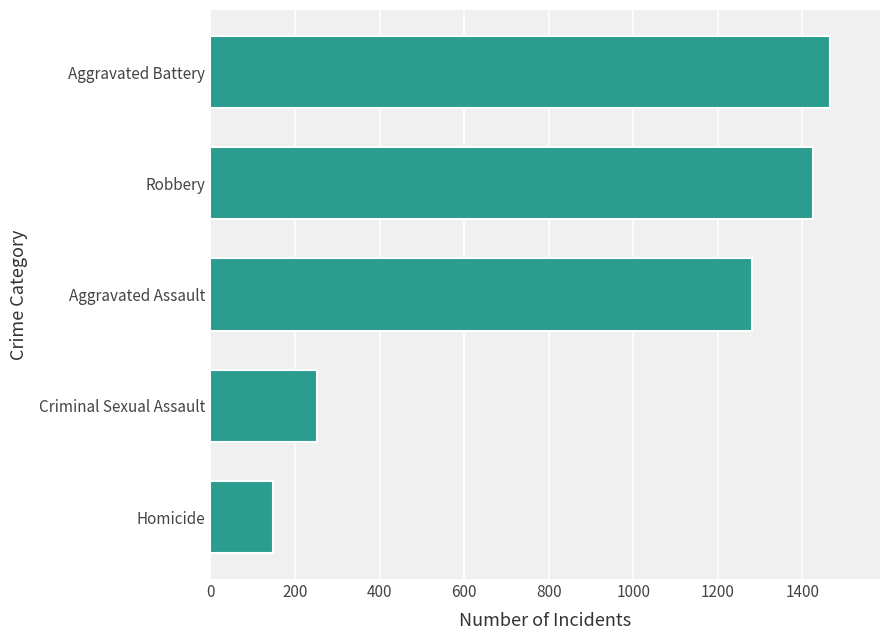

What is the ratio of the value at Homicide to the value at Criminal Sexual Assault?

0.6